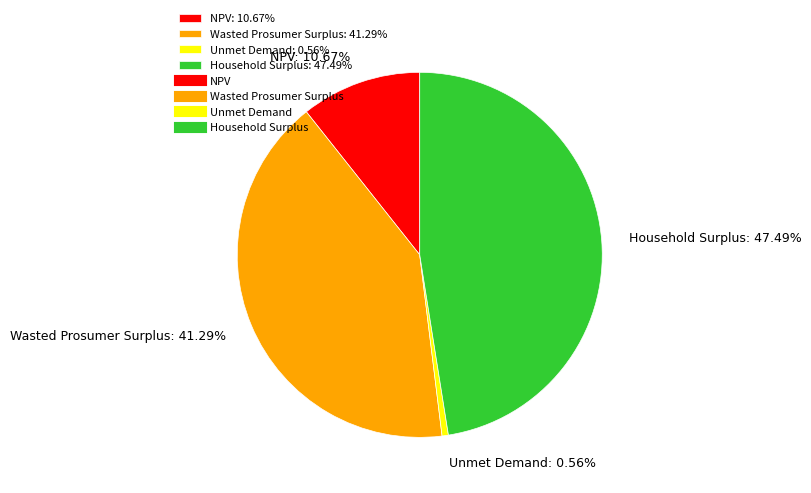

How many segments does this pie chart have?

4